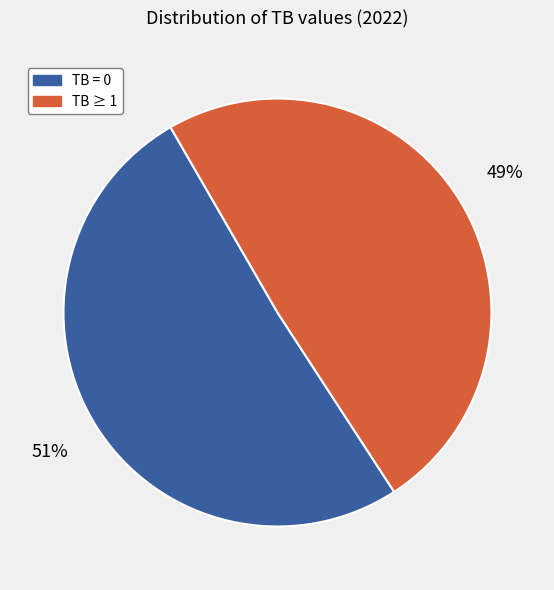

Does any single category account for the majority?

Yes